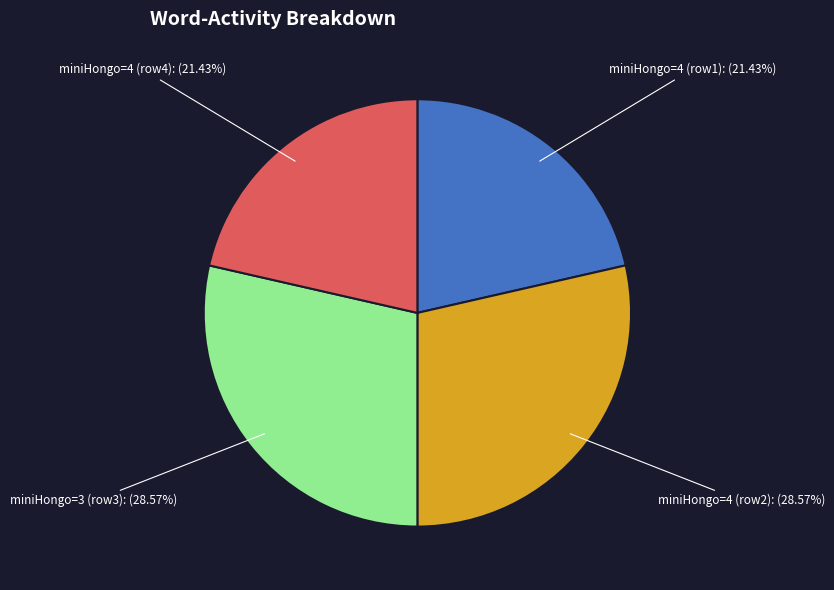

What is the ratio of the value at miniHongo=4 (row4) to the value at miniHongo=4 (row1)?

1.0